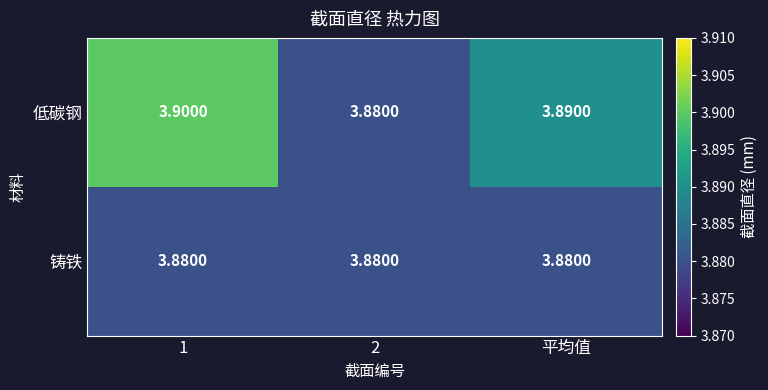

Which series has the largest range (max minus min)?

低碳钢